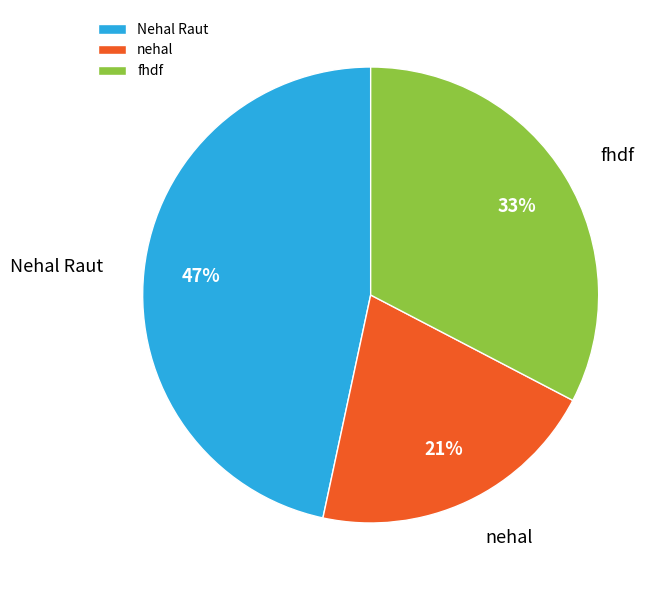

The nehal slice represents 21% of the pie. True or false?

True